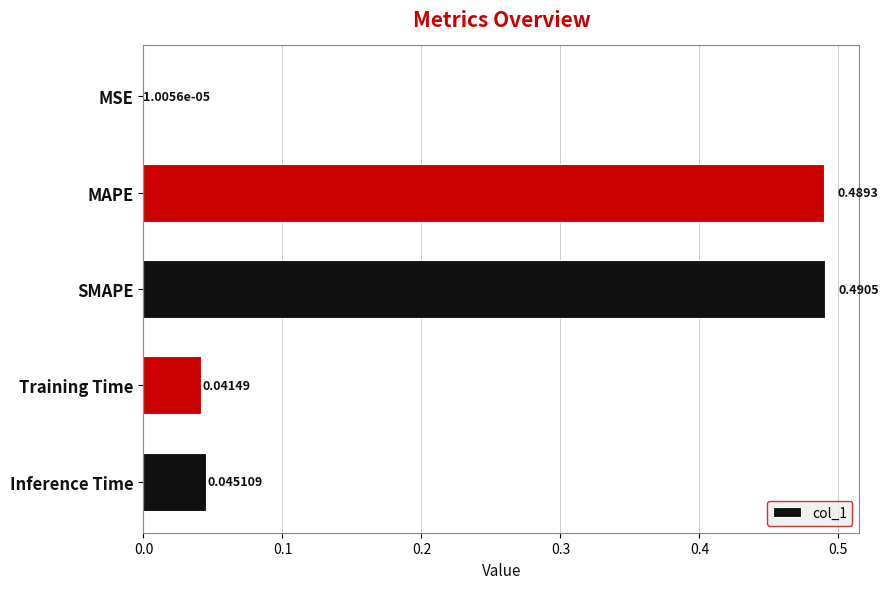

What is the sum of all values?

1.1